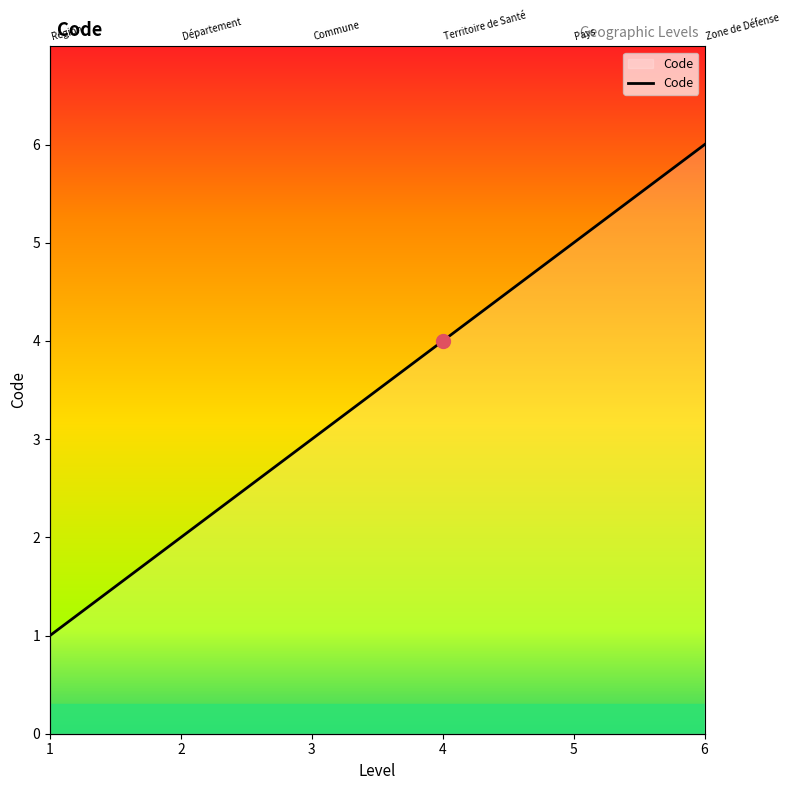

Rank the categories by value from lowest to highest.

1, 2, 3, 4, 5, 6